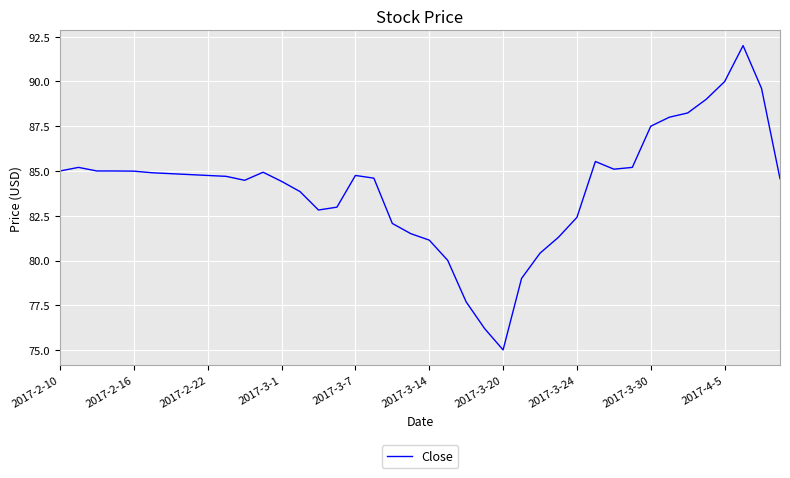

What is the smallest value displayed?

75.0